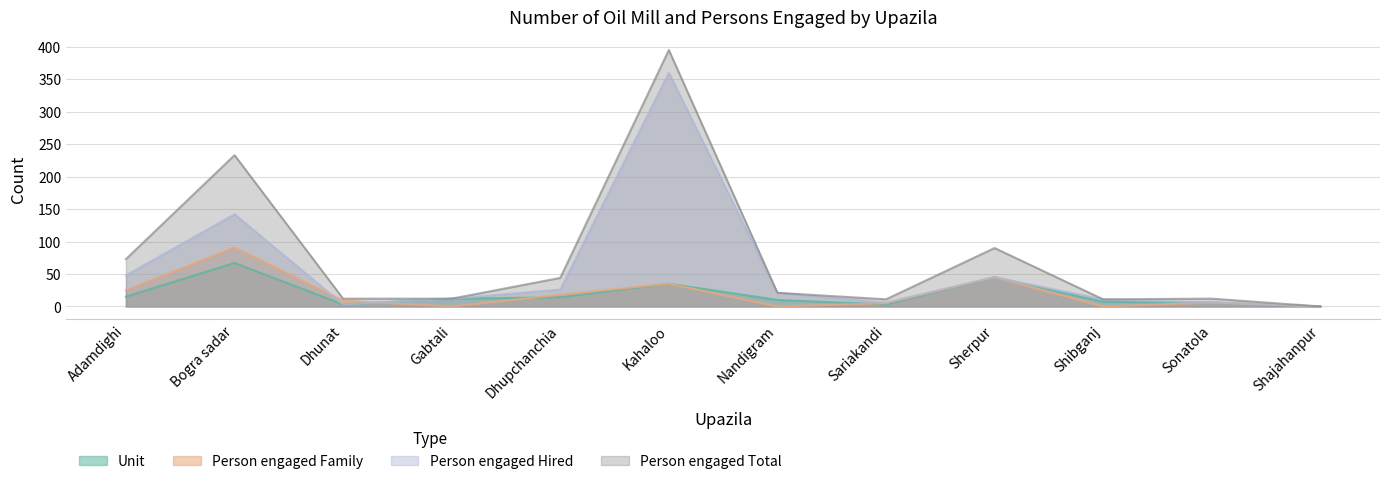

Where does the Person engaged Hired series first go above 21?

Adamdighi